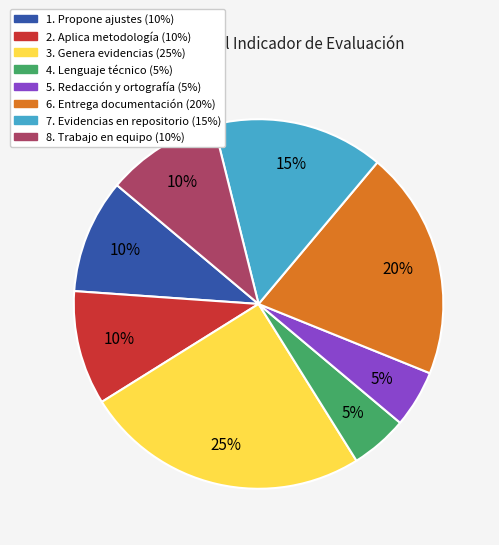

What percentage is the 3. Genera evidencias slice, to the nearest percent?

25%